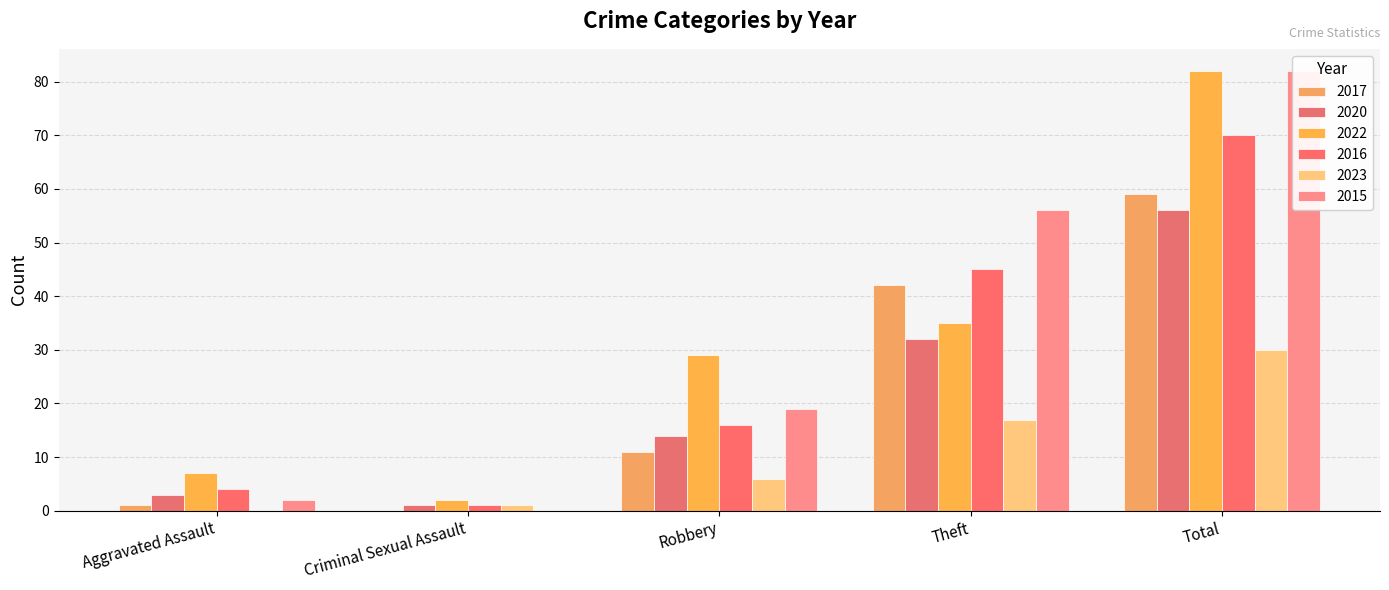

What is the sum of the 2016 values at Theft and Aggravated Assault?

49